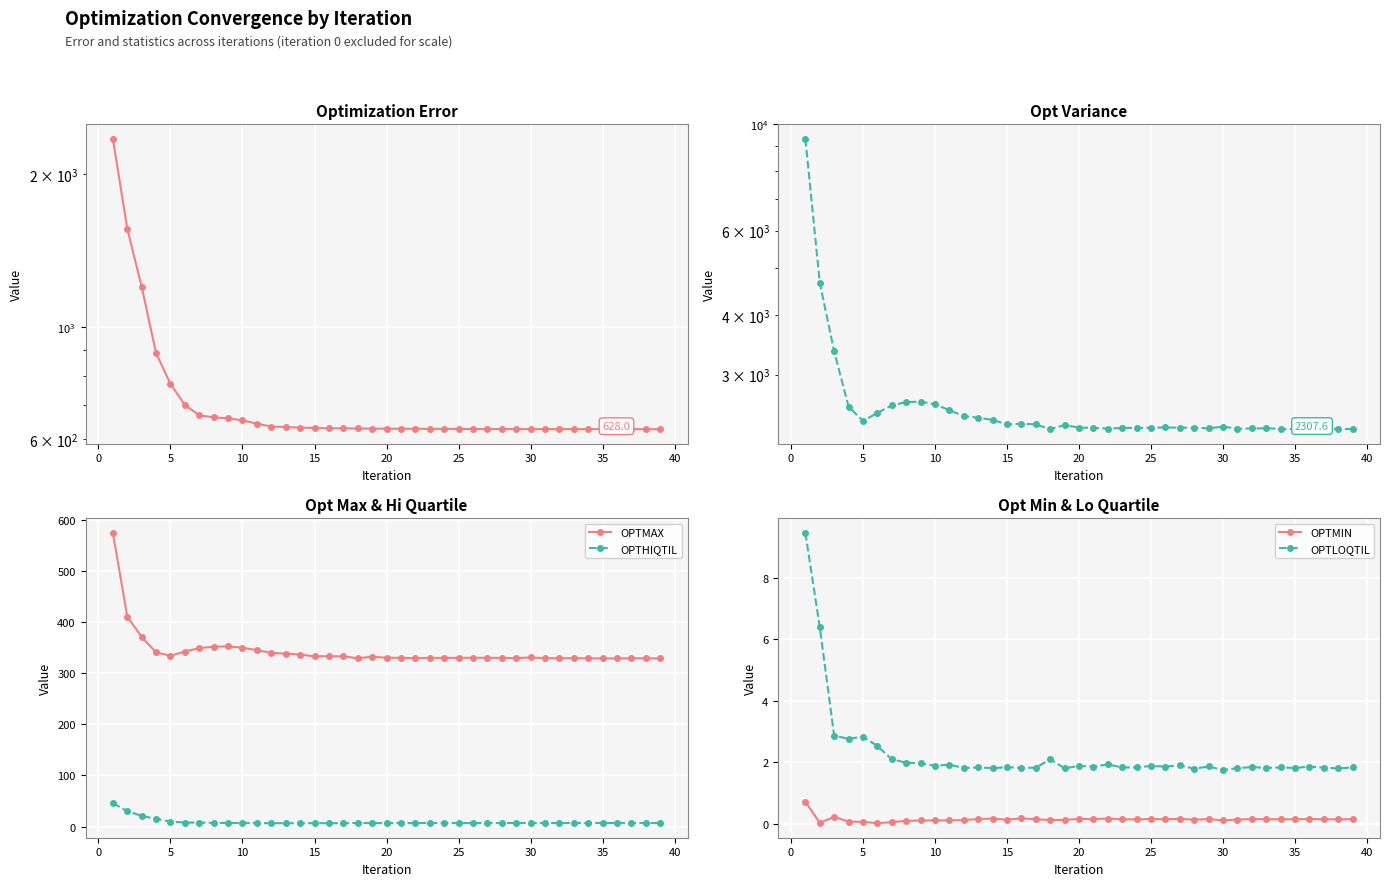

True or false: OPTMAX has a value of 167.0 at 20.

False